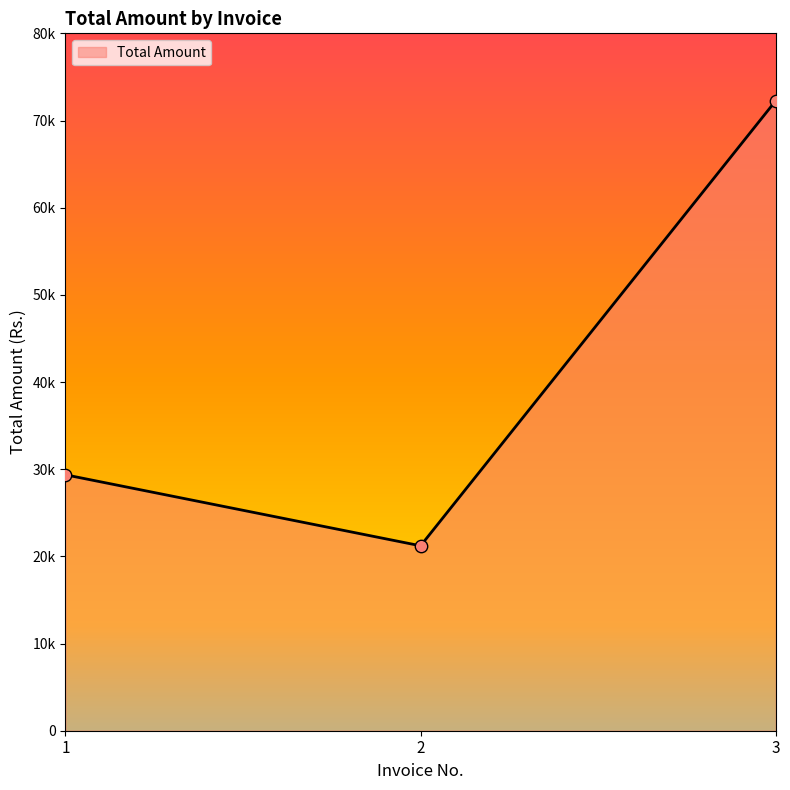

What is the ratio of the value at 1 to the value at 2?

1.4